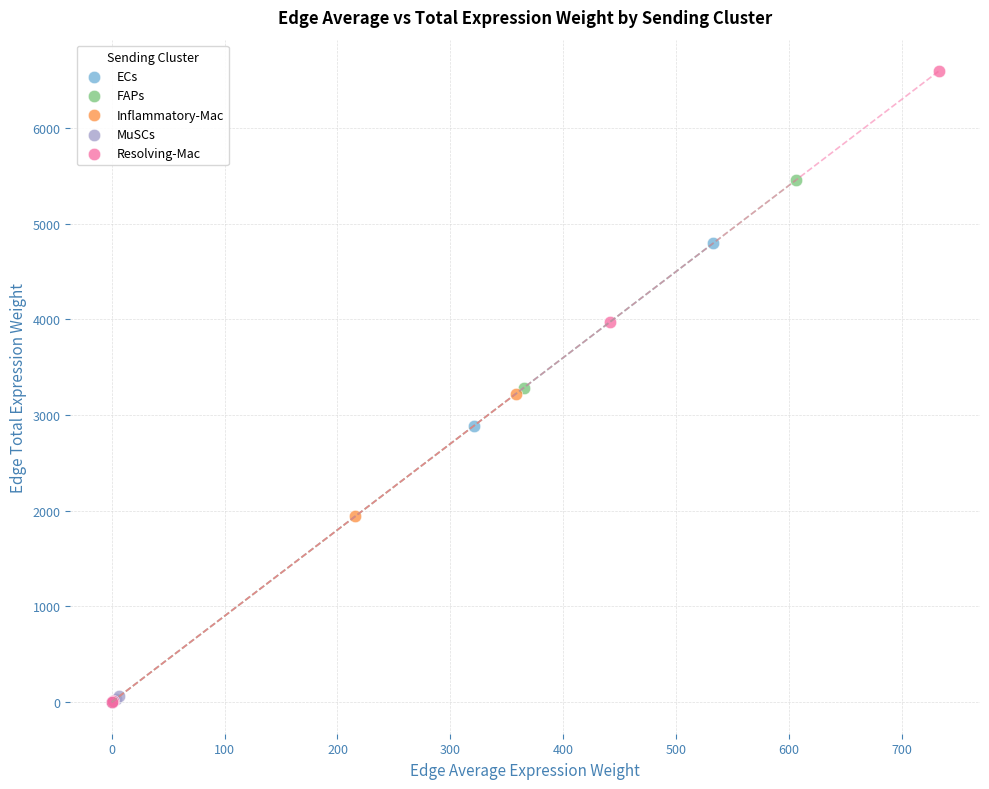

Which series has the widest spread of Y values?

Resolving-Mac